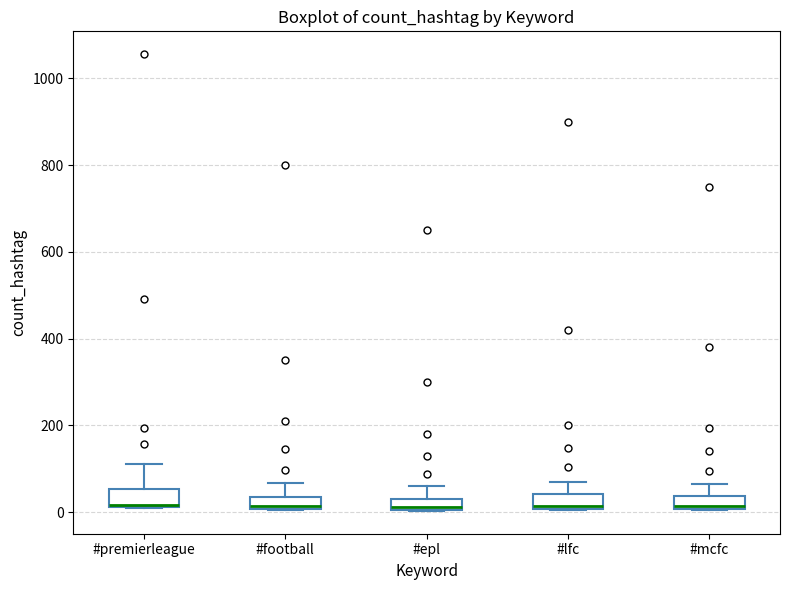

Where does the median line of the box for #football sit on the y-axis? The values are not printed on the chart, so give them approximately, as read against the axis.

20